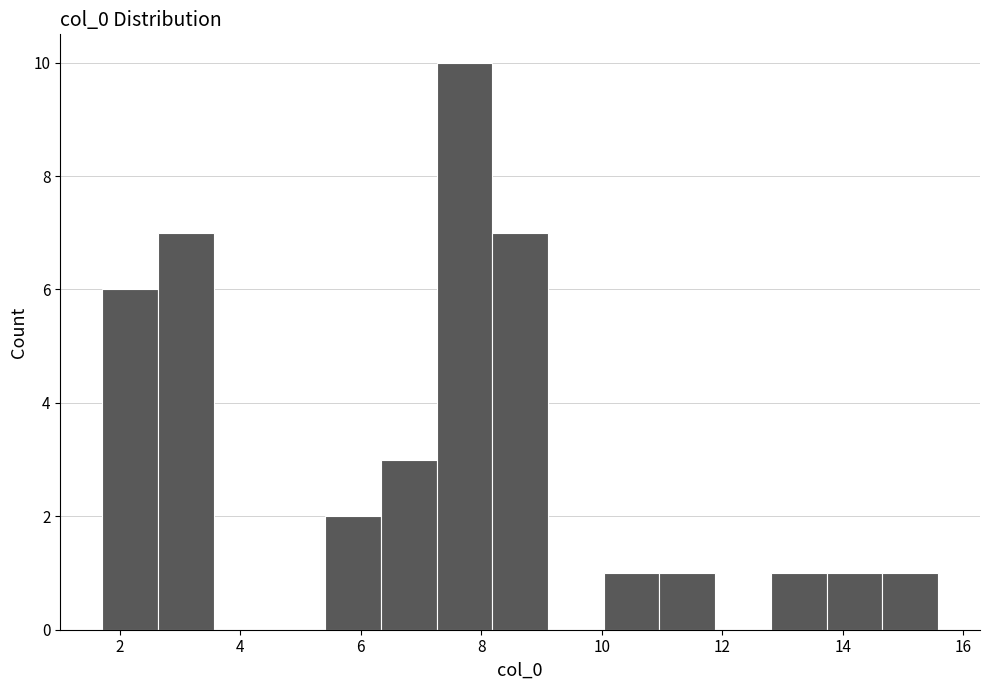

Reading left to right, transcribe this chart: for each bar, give the range it covers on the x-axis and its height. Neither the bar edges nor the heights are printed on the chart, so give them approximately, as read against the axes.

1.8 to 2.6: 6
2.6 to 3.6: 7
3.6 to 4.4: 0
4.4 to 5.4: 0
5.4 to 6.4: 2
6.4 to 7.2: 3
7.2 to 8.2: 10
8.2 to 9.2: 7
9.2 to 10.0: 0
10.0 to 11.0: 1
11.0 to 11.8: 1
11.8 to 12.8: 0
12.8 to 13.8: 1
13.8 to 14.6: 1
14.6 to 15.6: 1